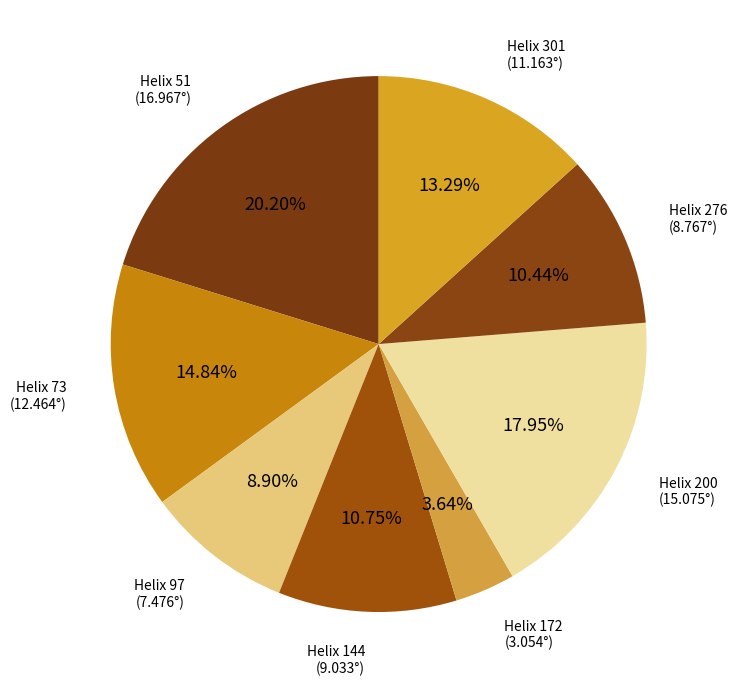

To the nearest percent, what portion does Helix 172 represent?

4%